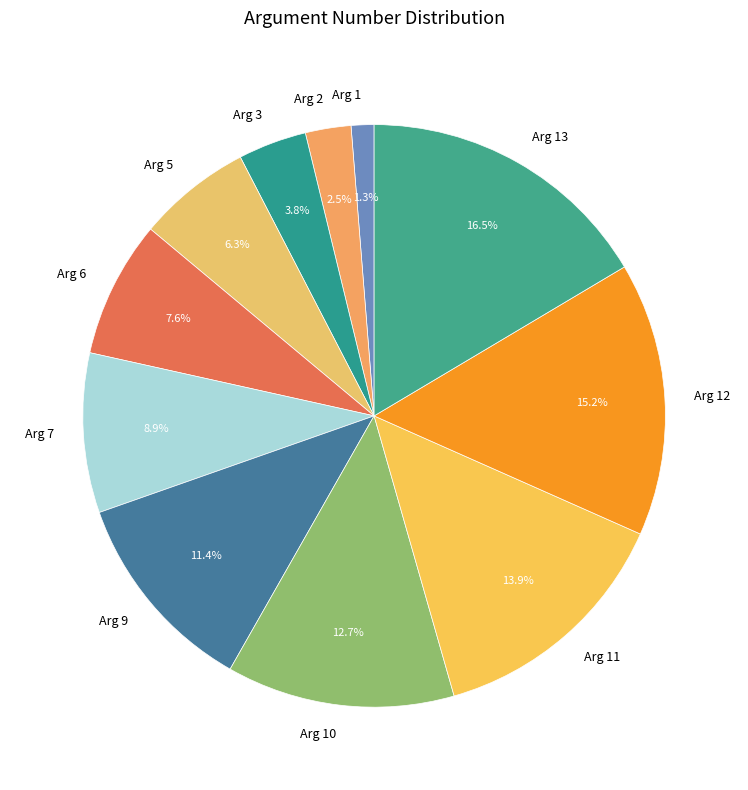

To the nearest percent, what is the combined percentage of Arg 1 and Arg 3?

5%